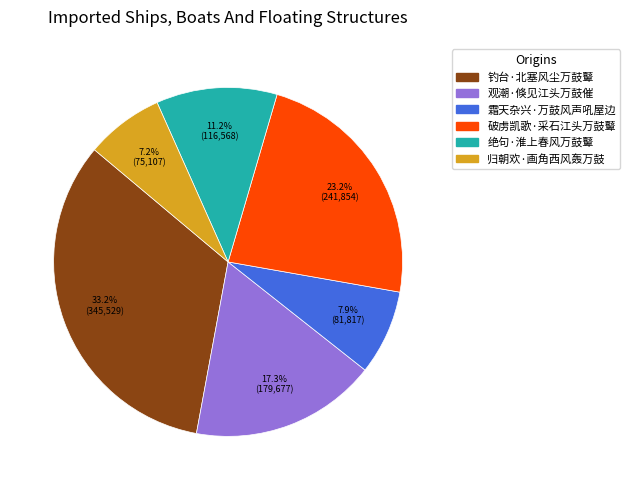

To the nearest percent, what is the combined percentage of 观潮·倏见江头万鼓催 and 归朝欢·画角西风轰万鼓?

24%